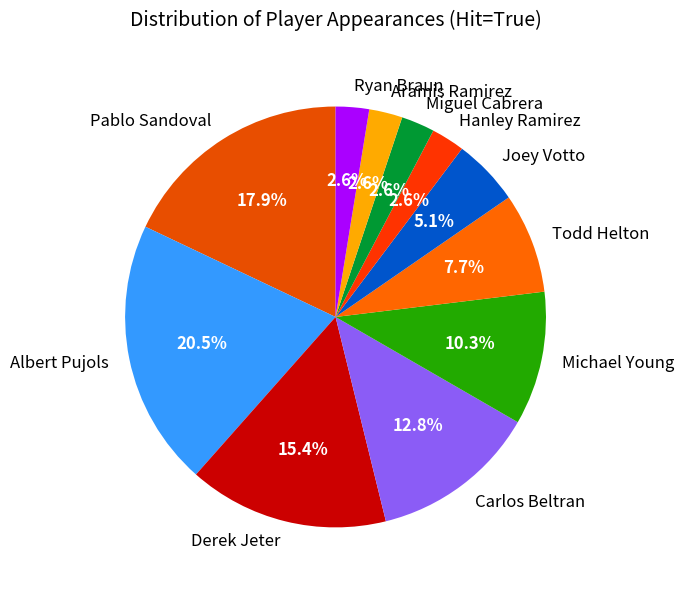

Between Derek Jeter and Miguel Cabrera, which is larger?

Derek Jeter